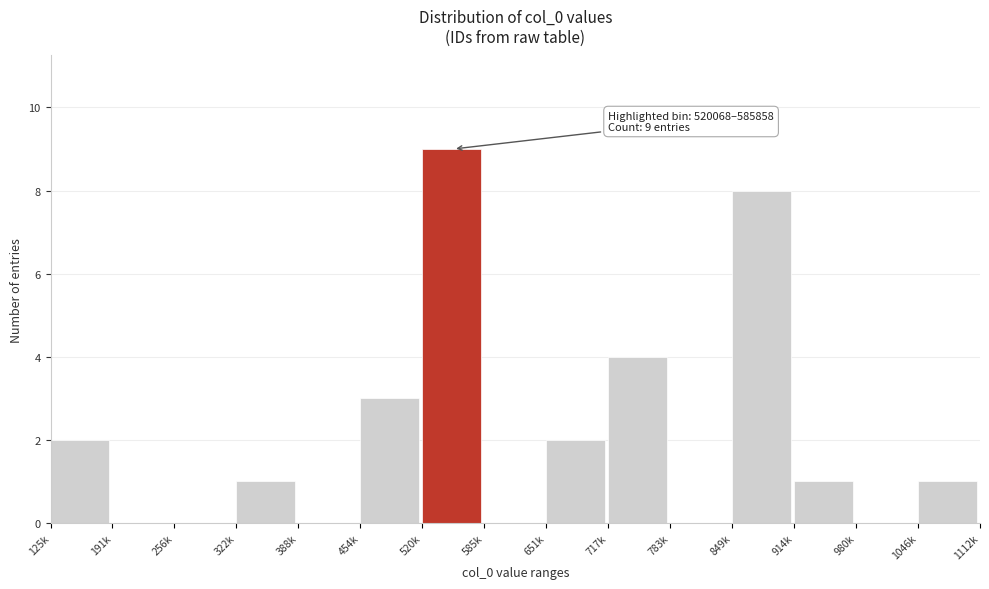

Reading left to right, transcribe all the data shown in this chart.

125k=2	191k=0	256k=0	322k=1	388k=0	454k=3	520k=9	585k=0	651k=2	717k=4	783k=0	849k=8	914k=1	980k=0	1046k=1